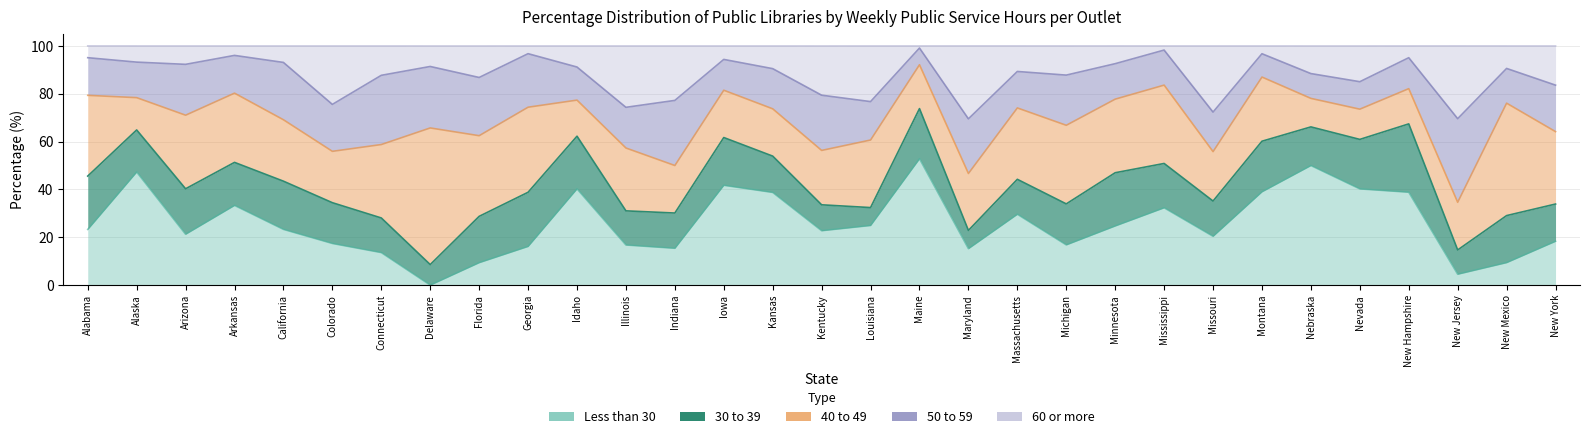

What is the value of the 60 or more point at the 12th from the left?

25.7